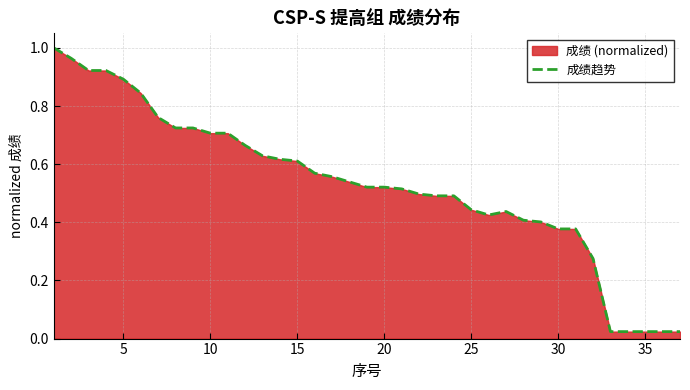

Does the chart have visible grid lines?

Yes